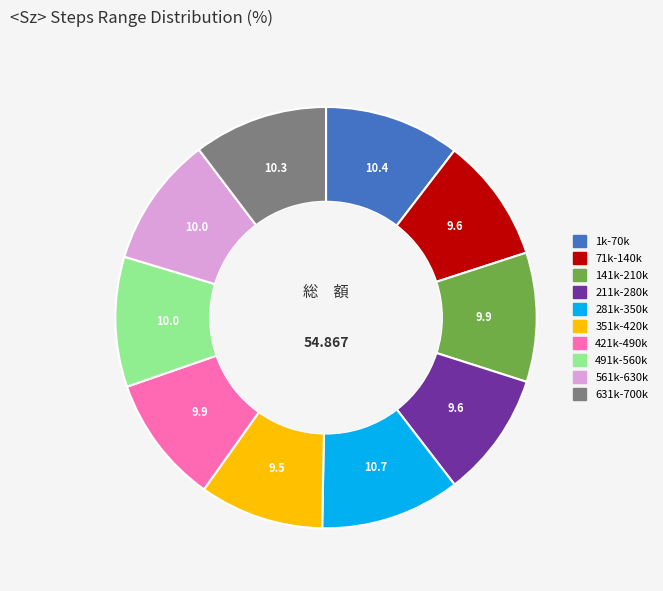

Is there any slice that represents more than half of the pie?

No